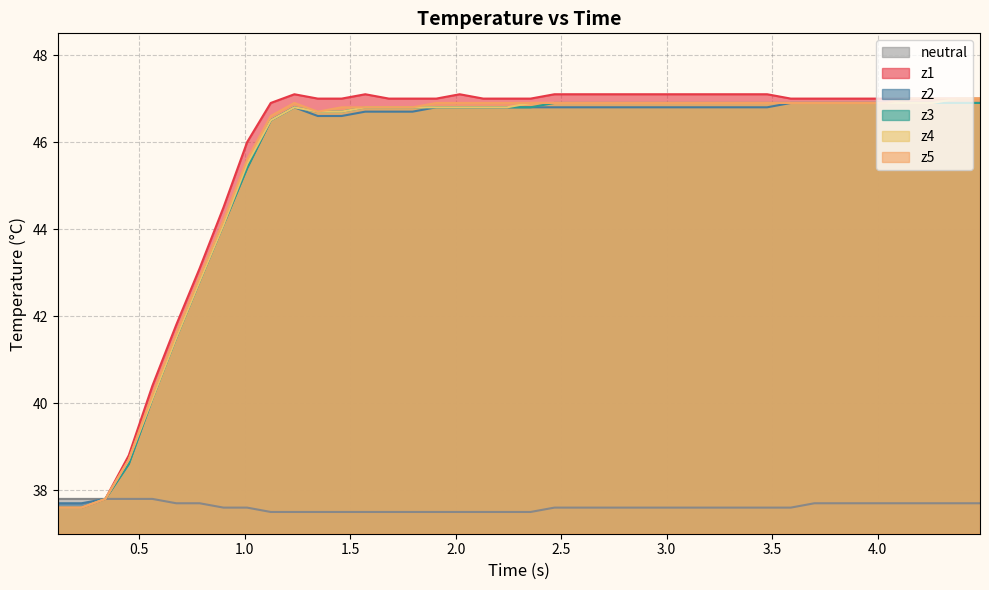

Which series has the largest range (max minus min)?

z1